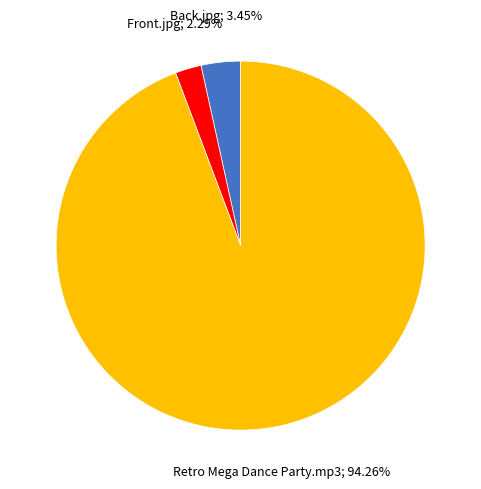

To the nearest percent, what portion does Front.jpg represent?

2%